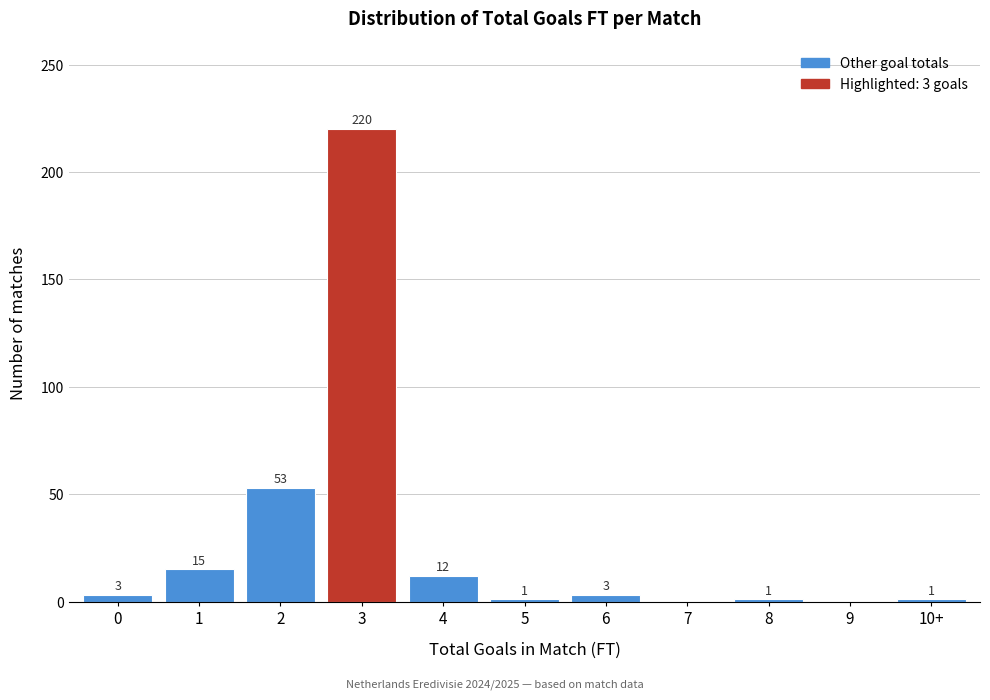

Reading right to left, transcribe all the data shown in this chart.

10+=1	9=0	8=1	7=0	6=3	5=1	4=12	3=220	2=53	1=15	0=3